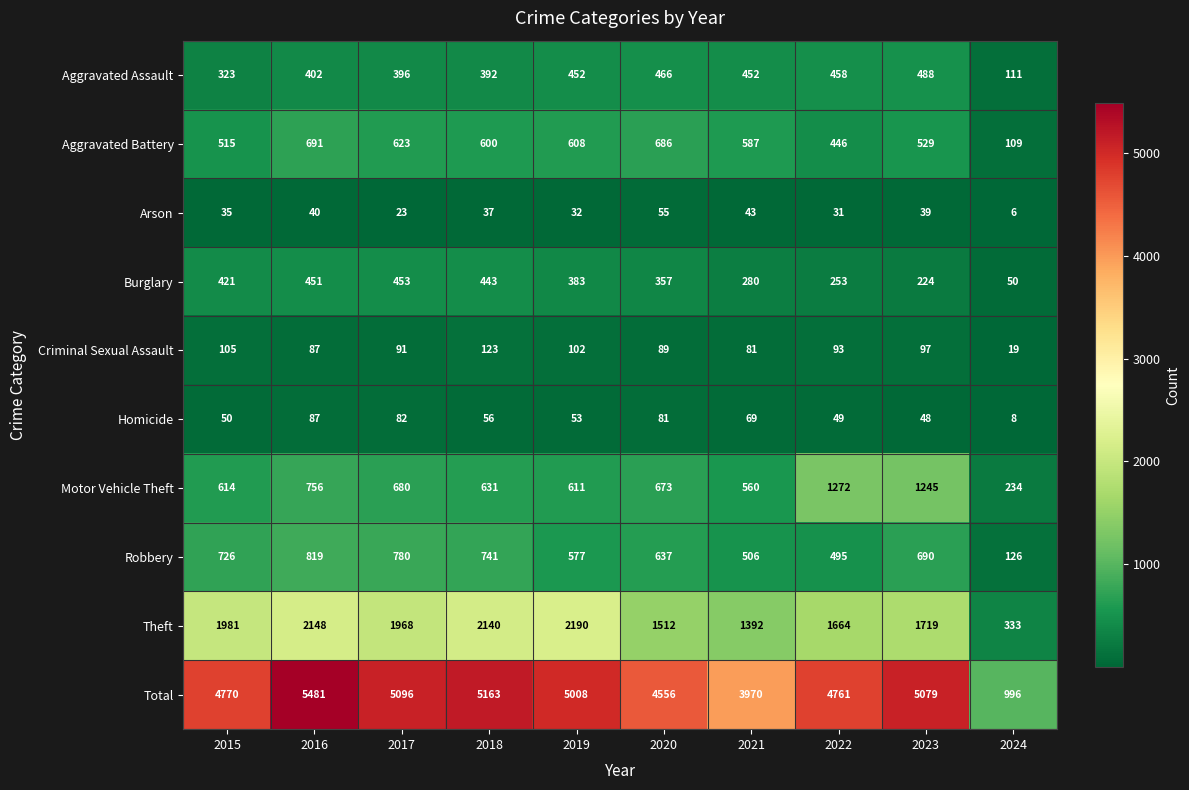

What is the smallest value displayed?

6